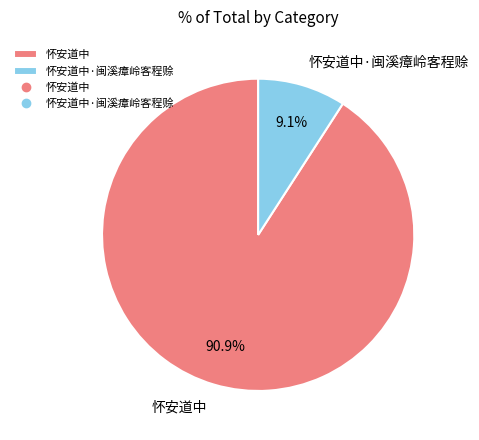

Which category has the smallest portion of the pie?

怀安道中·闽溪瘴岭客程赊